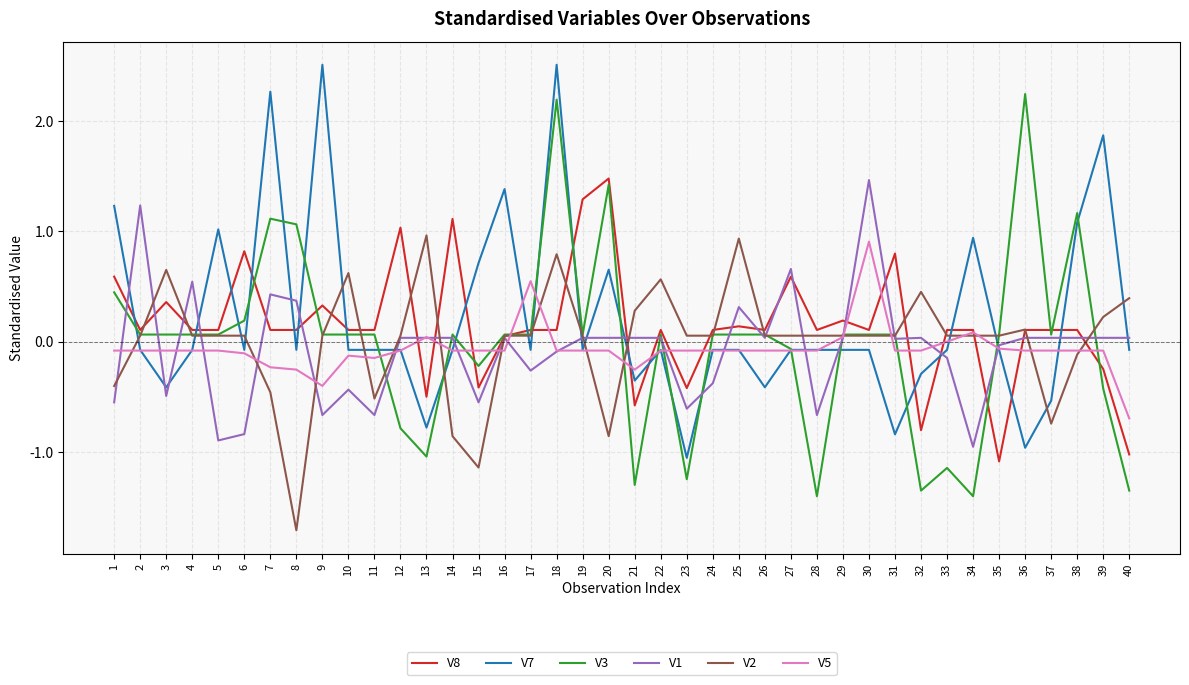

Which series ends up on top after the final intersection of V8 and V1?

V1